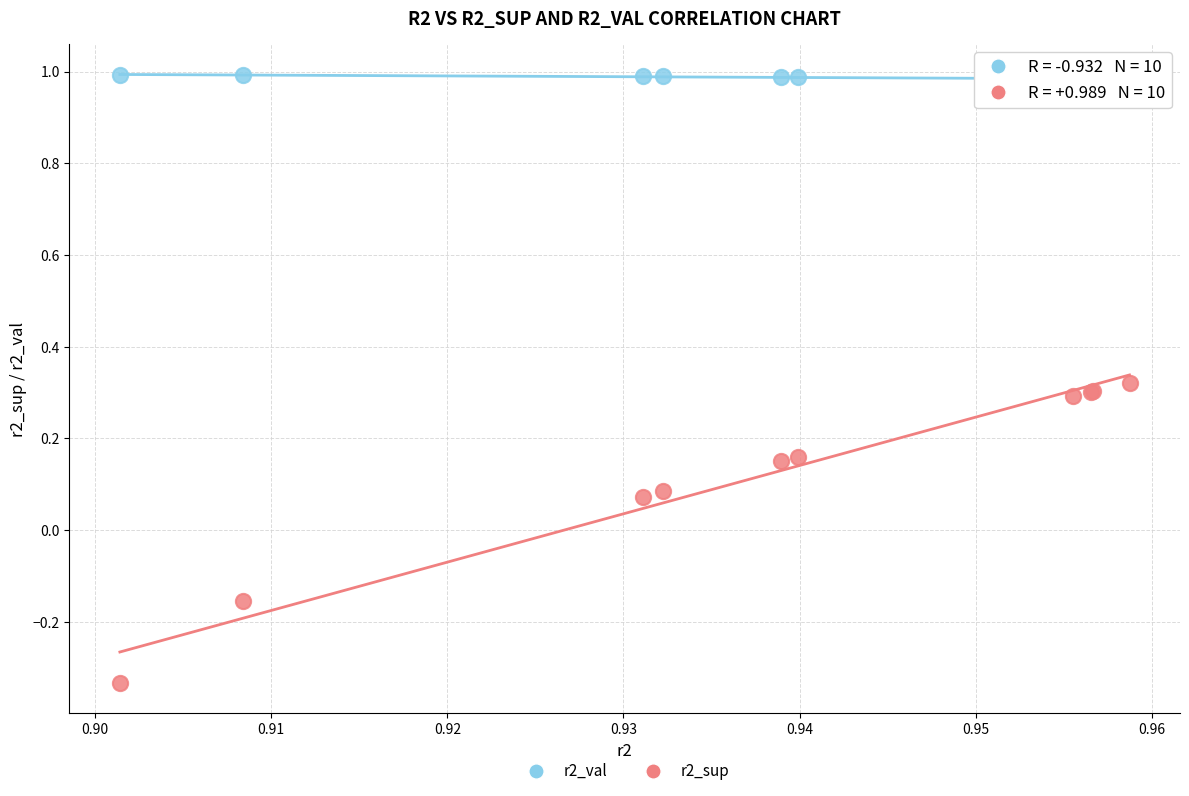

Which series has the widest spread of Y values?

r2_sup